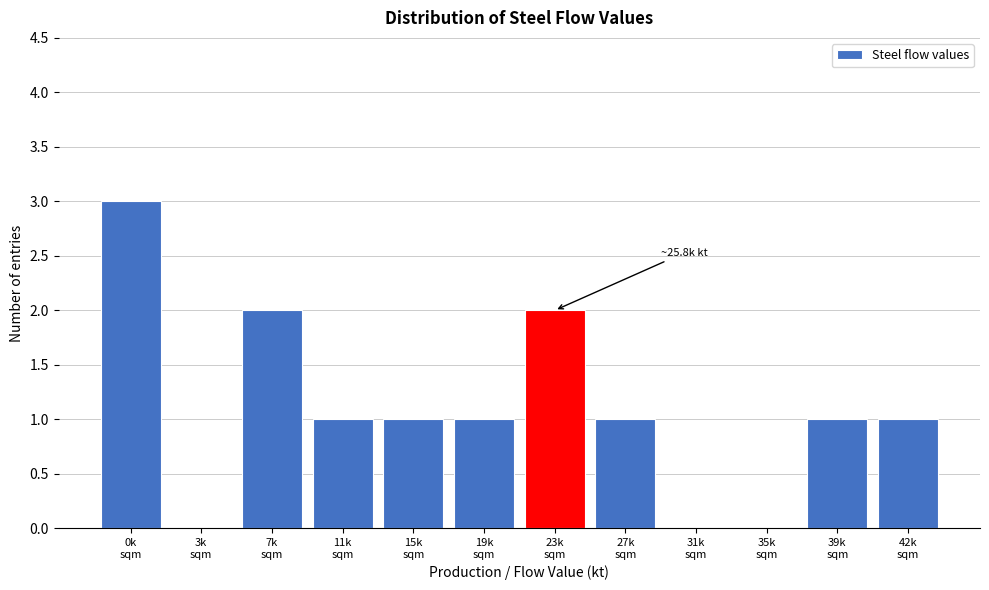

What is the maximum value shown in the chart?

3